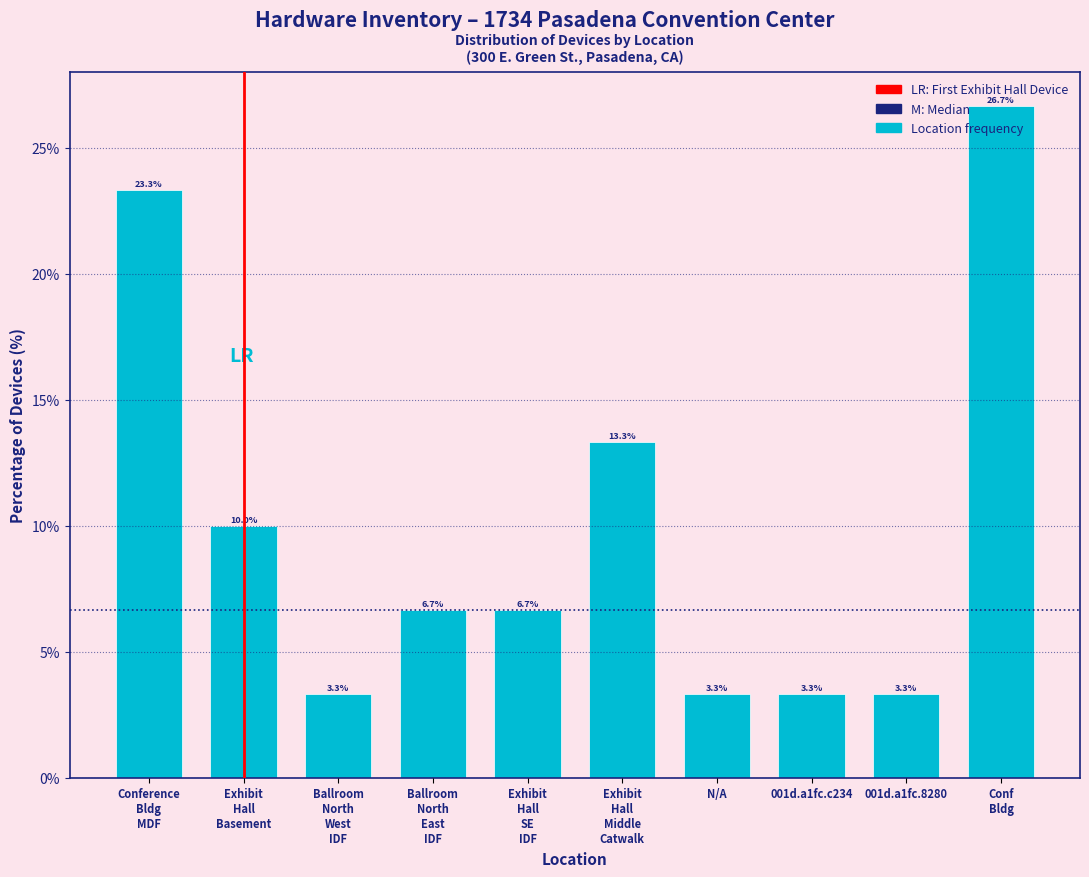

What is the approximate value at 001d.a1fc.8280?

3.3